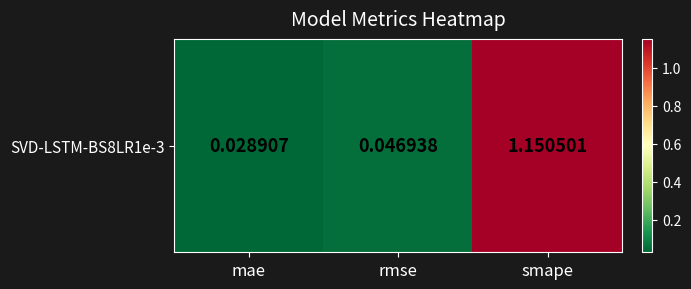

What is the sum of all values?

1.2